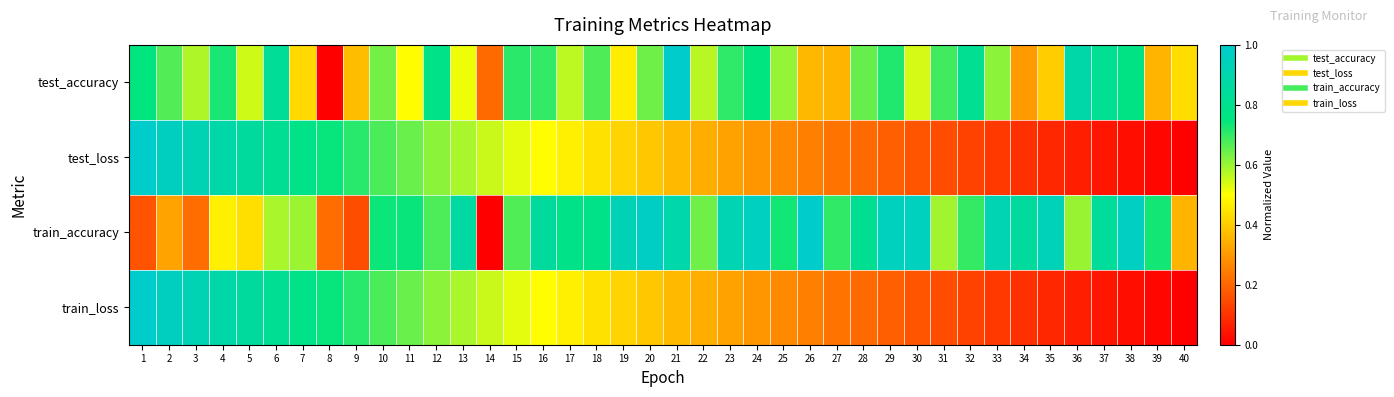

Which series has the largest range (max minus min)?

test_accuracy